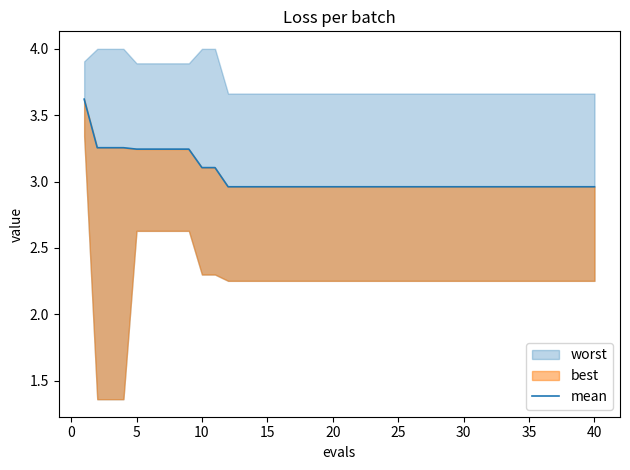

Does the chart have visible grid lines?

No